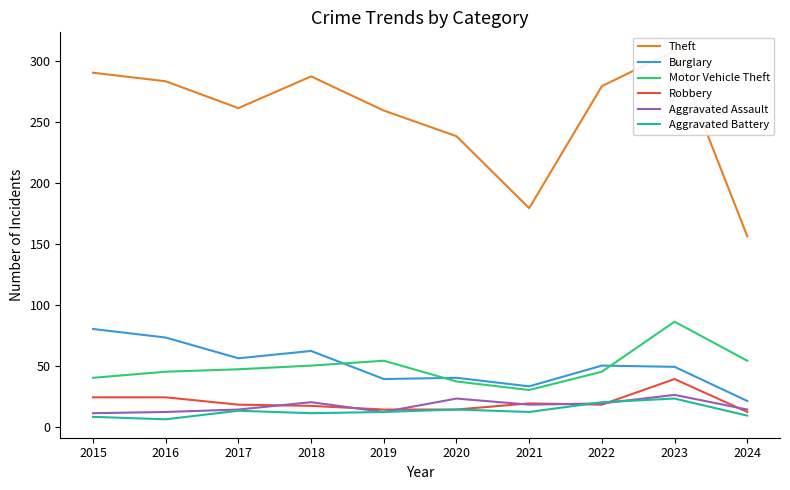

Where is the first local minimum for Burglary?

2017